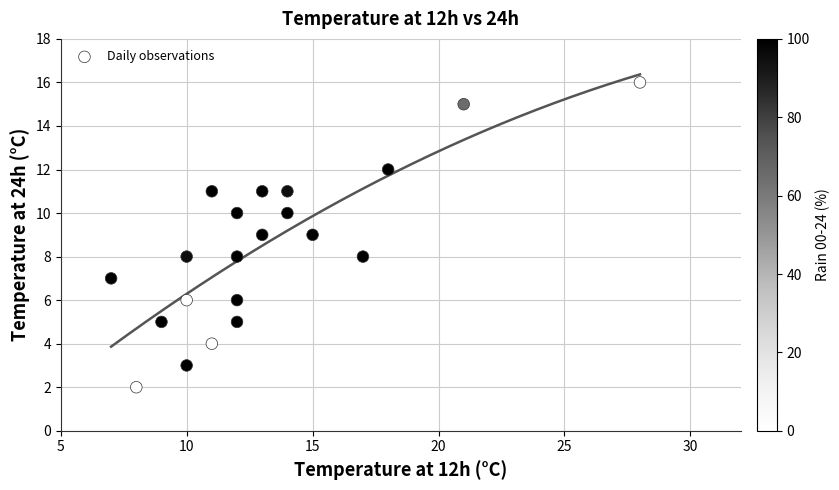

What is the range of Y values (max minus min)?

14